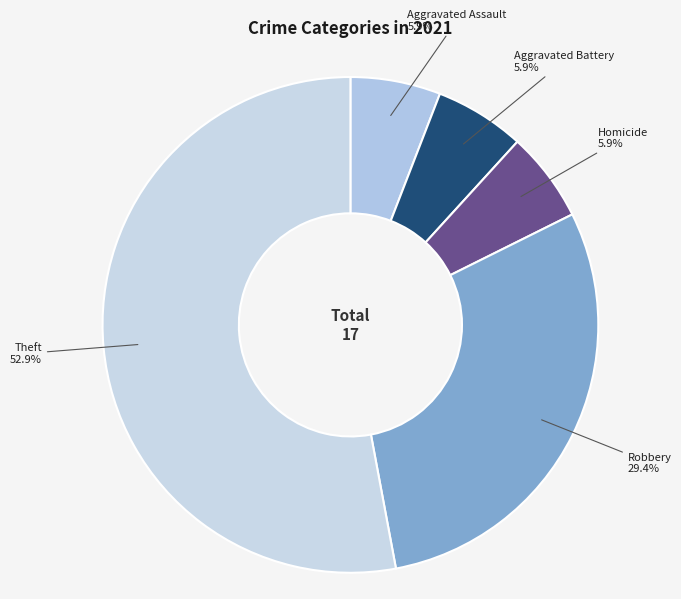

To the nearest percent, what is the difference between the largest and smallest slice percentages?

47%